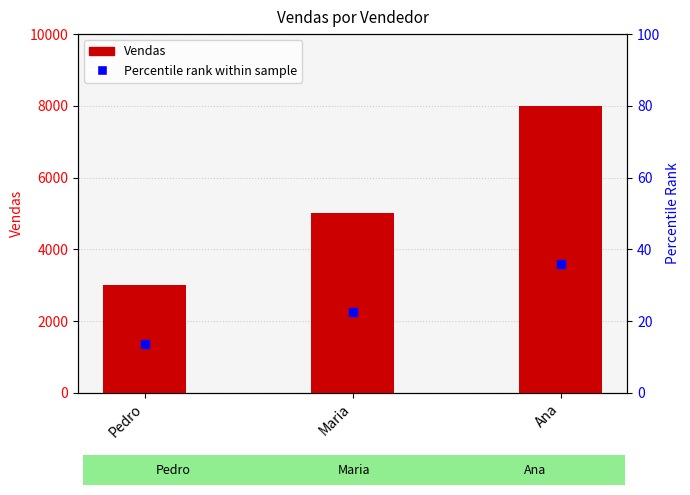

At which label does the data first exceed 5000?

Ana